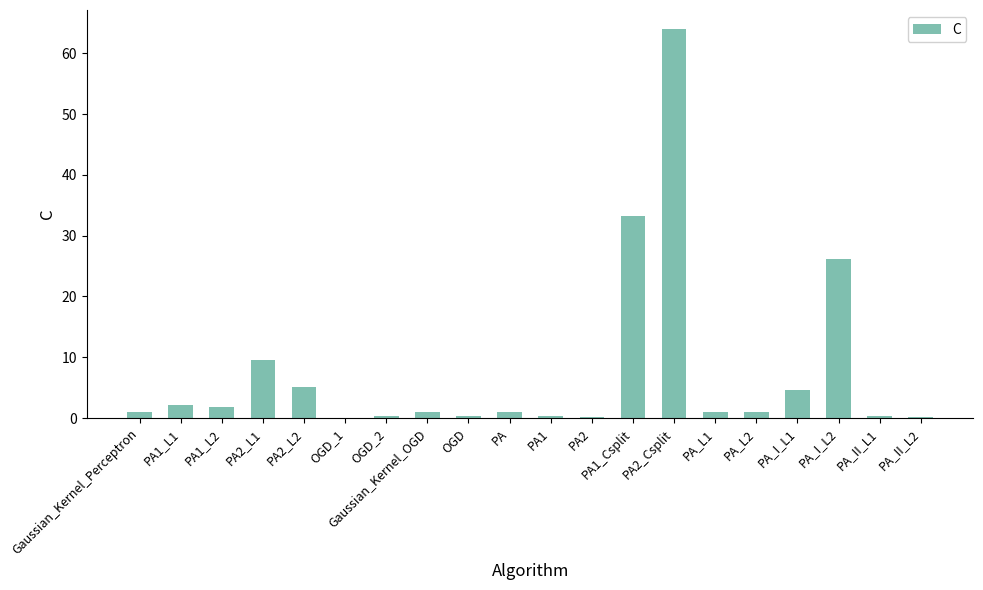

Read the value at OGD_2.

0.3